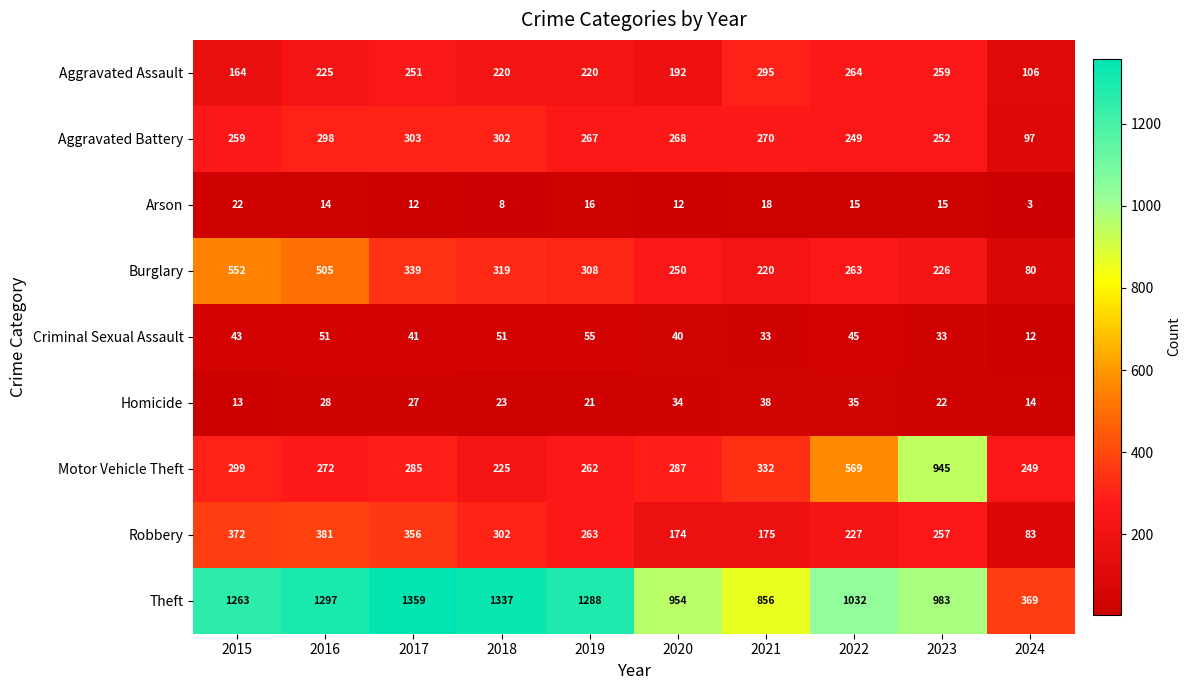

At which label does Motor Vehicle Theft first exceed 287?

2015